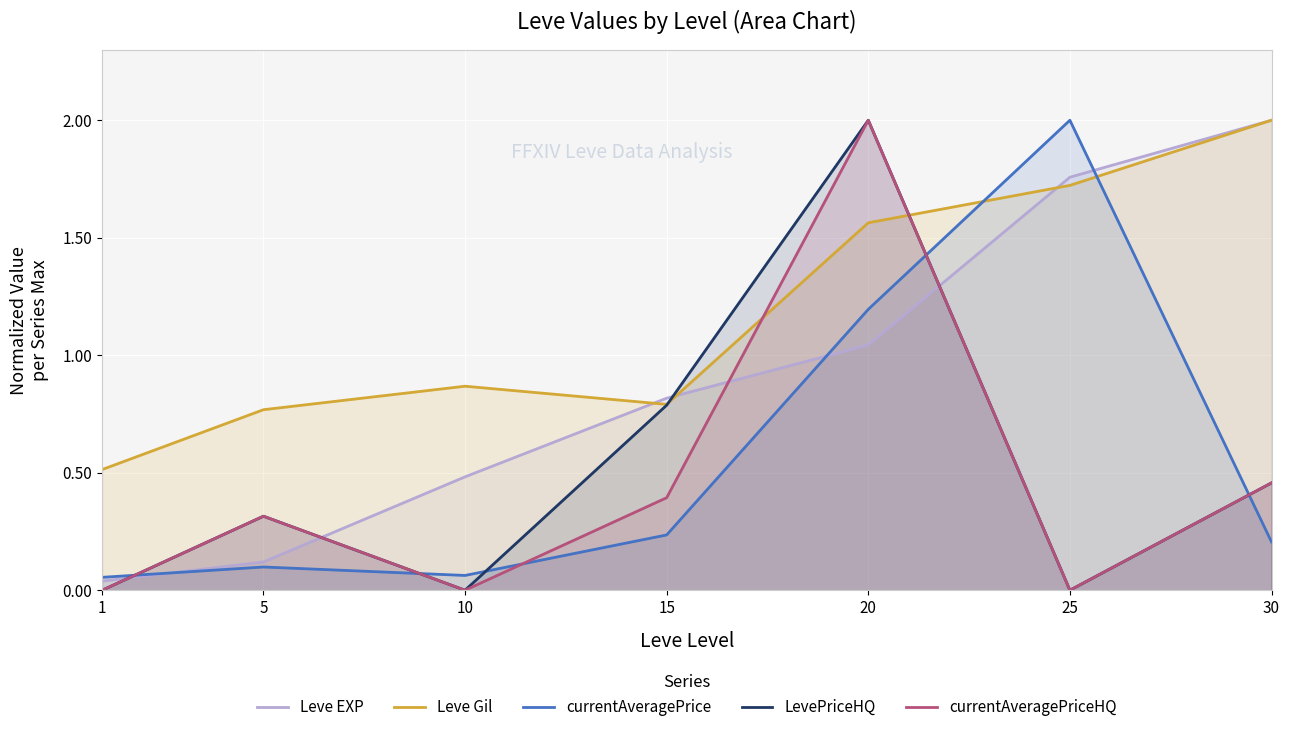

Which series has the widest spread of values?

LevePriceHQ